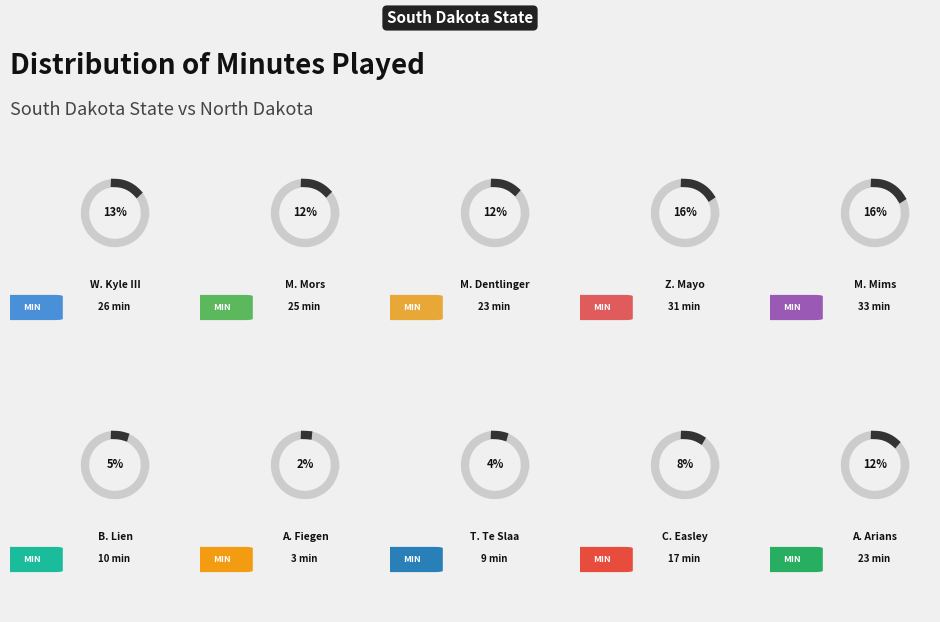

Approximately how many times larger is the value at B. Lien compared to C. Easley?

0.6